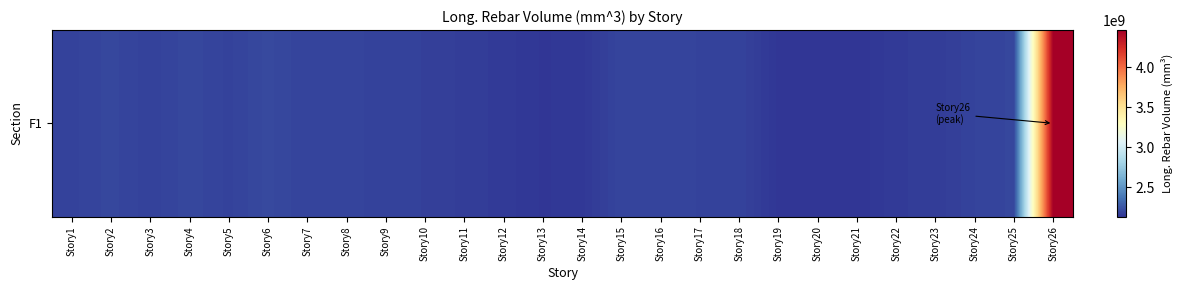

True or false: the data shows 668341208.8 at Story18.

False